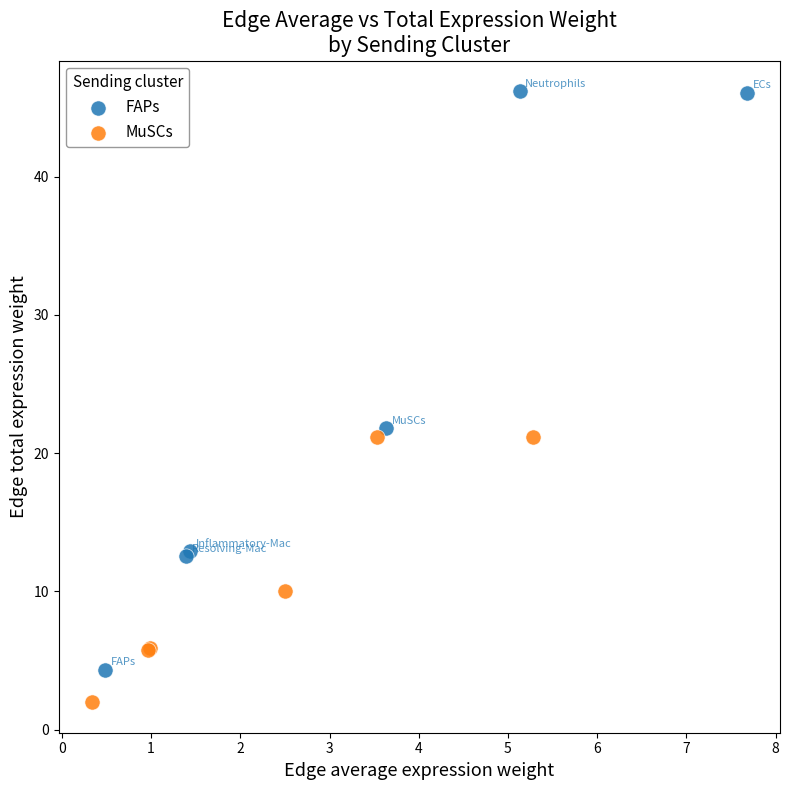

What are all the series names shown in the legend?

FAPs, MuSCs